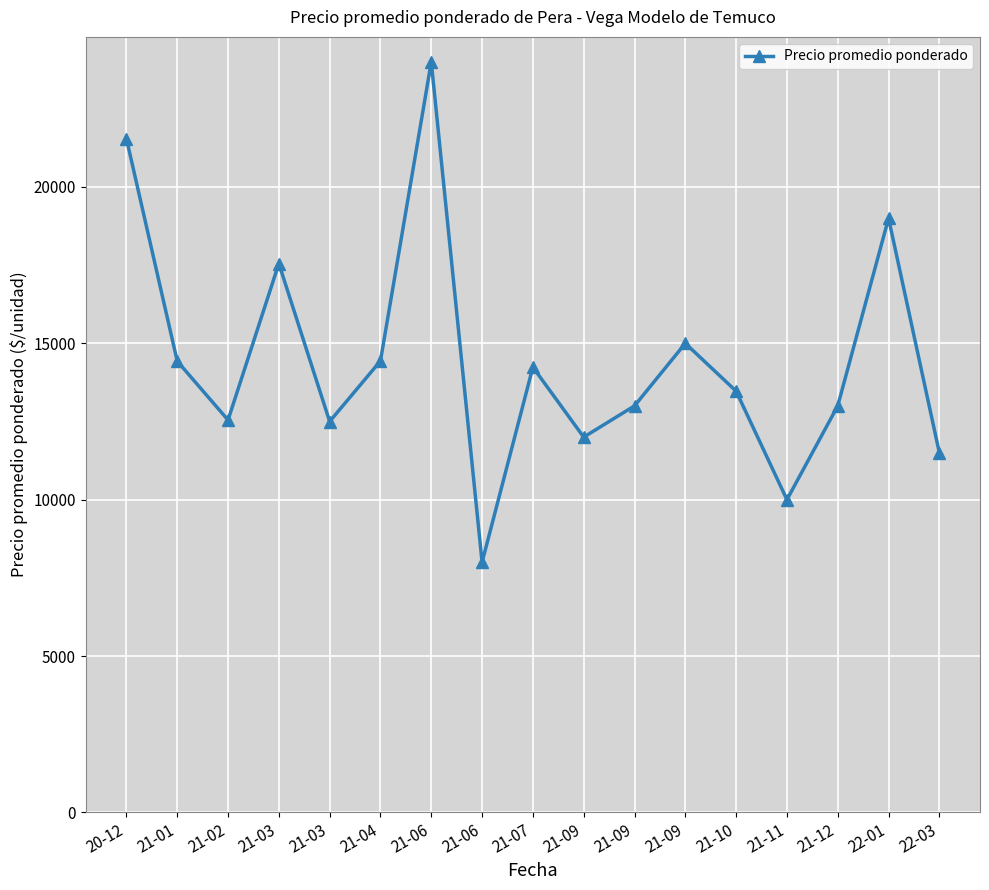

What is the minimum value shown in the chart?

8000.0